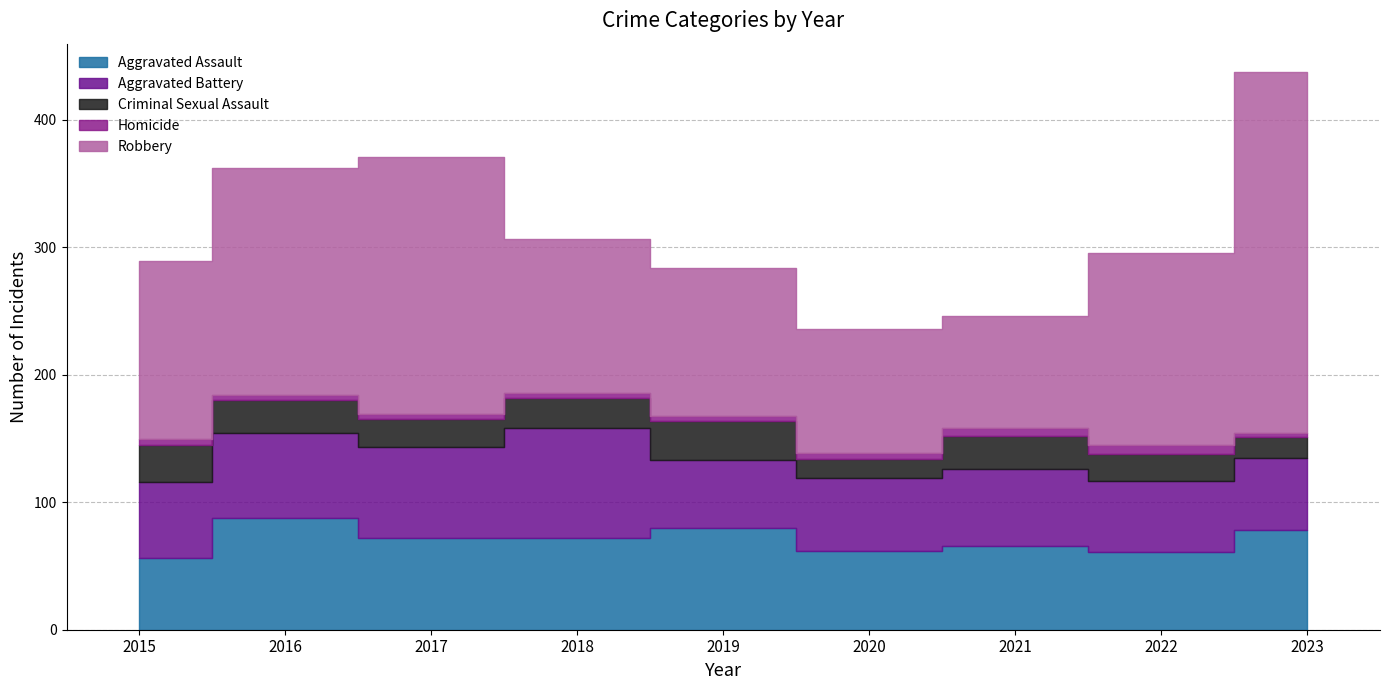

Reading left to right, list all the values displayed in this chart.

Aggravated Assault: 56	88	72	72	80	62	66	61	78
Aggravated Battery: 60	66	71	86	53	57	60	56	57
Criminal Sexual Assault: 29	26	22	24	31	15	26	21	16
Homicide: 5	4	4	4	4	5	6	7	3
Robbery: 139	178	202	121	116	97	88	151	284